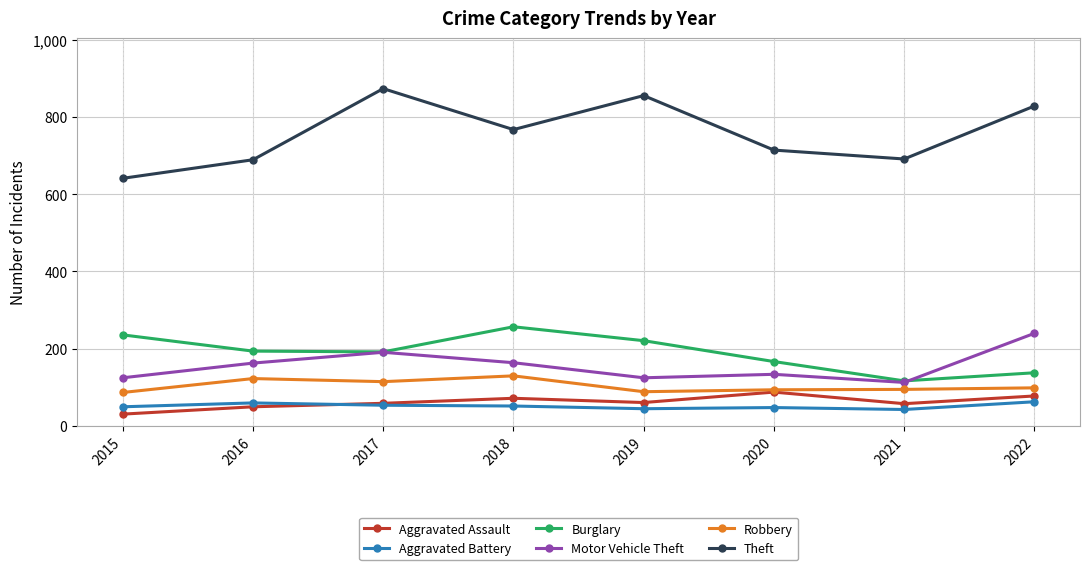

How many interior local valleys does the Theft series have?

2